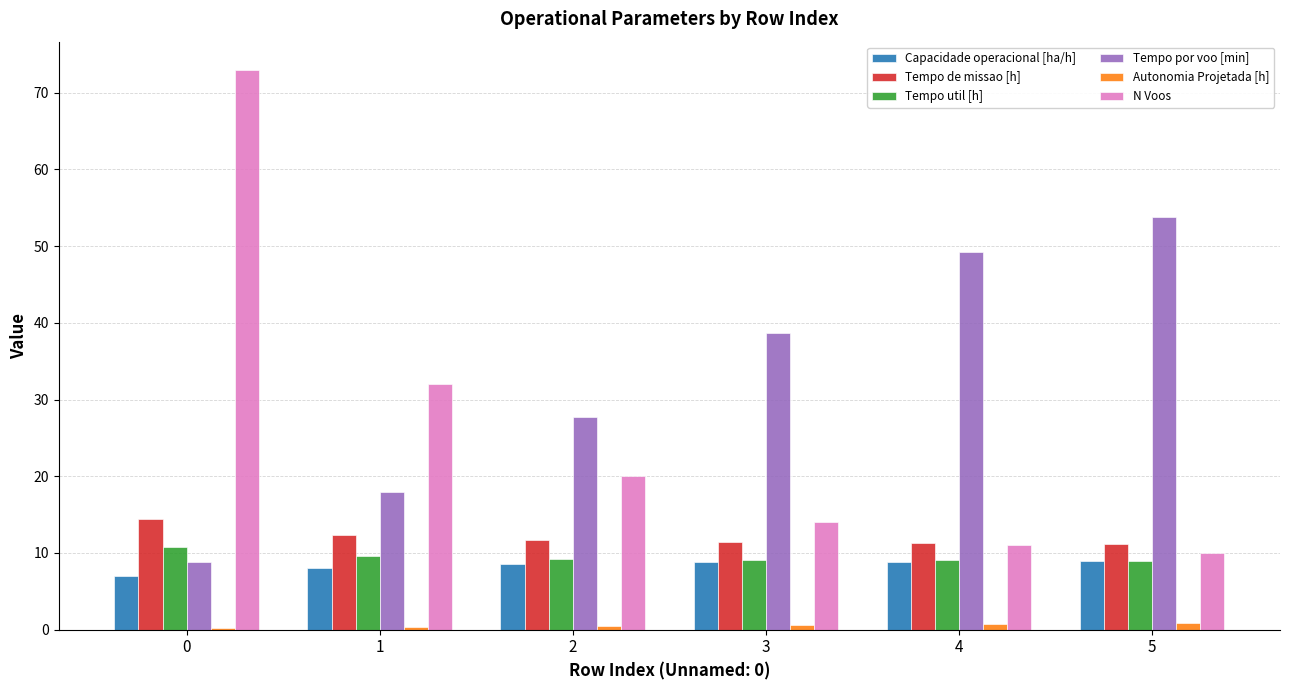

How many data points in Tempo por voo [min] are above 38?

3